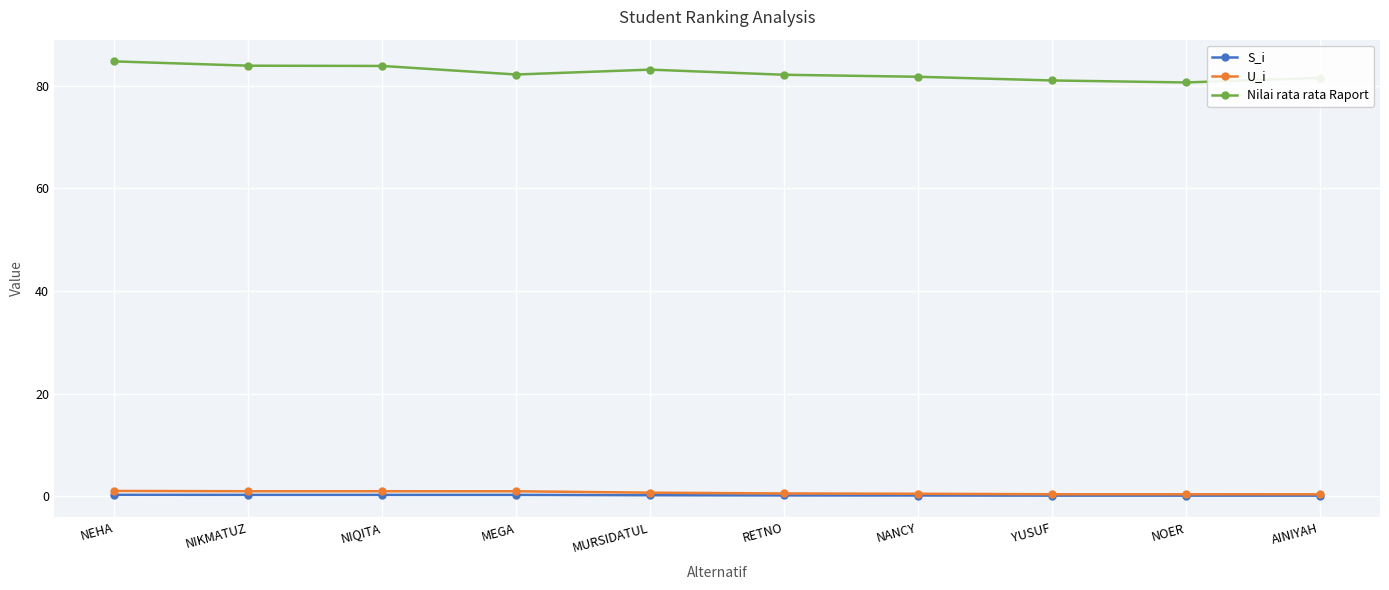

At how many categories does at least one series exceed 38?

10